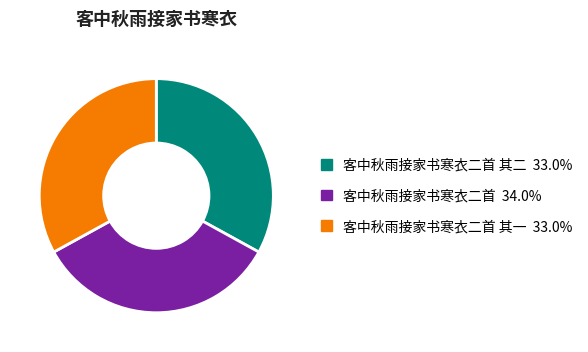

Is the sum of 客中秋雨接家书寒衣二首 其一 33.0% and 客中秋雨接家书寒衣二首 其二 33.0% greater than half?

Yes